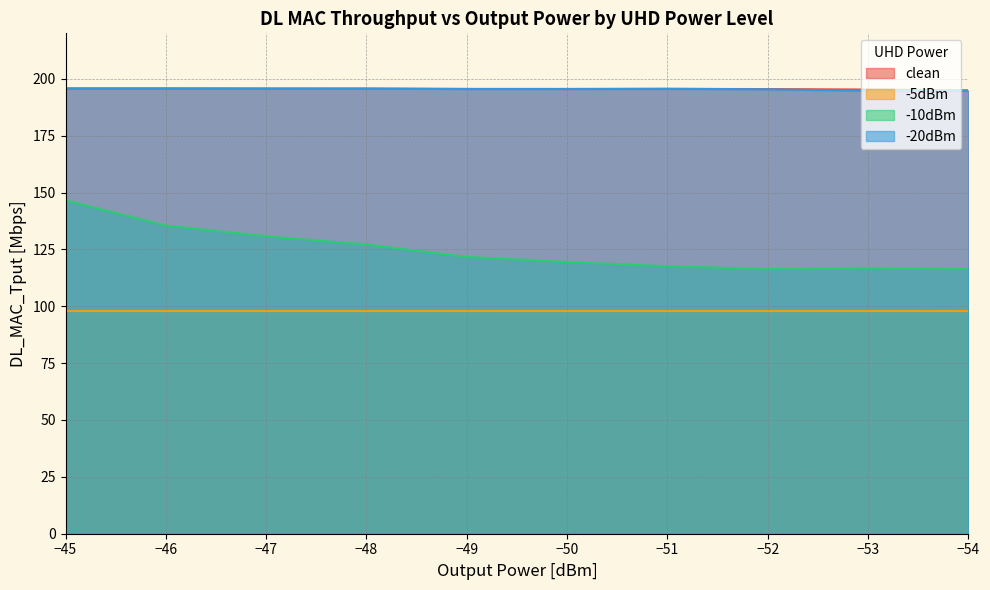

What is the minimum value for clean?

195.0